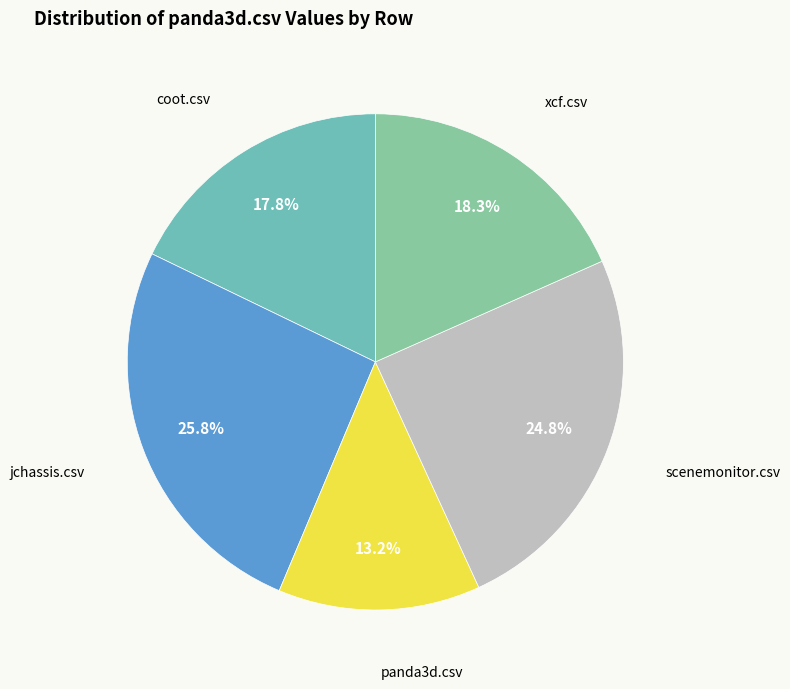

To the nearest percent, what is the combined percentage of panda3d.csv and coot.csv?

31%